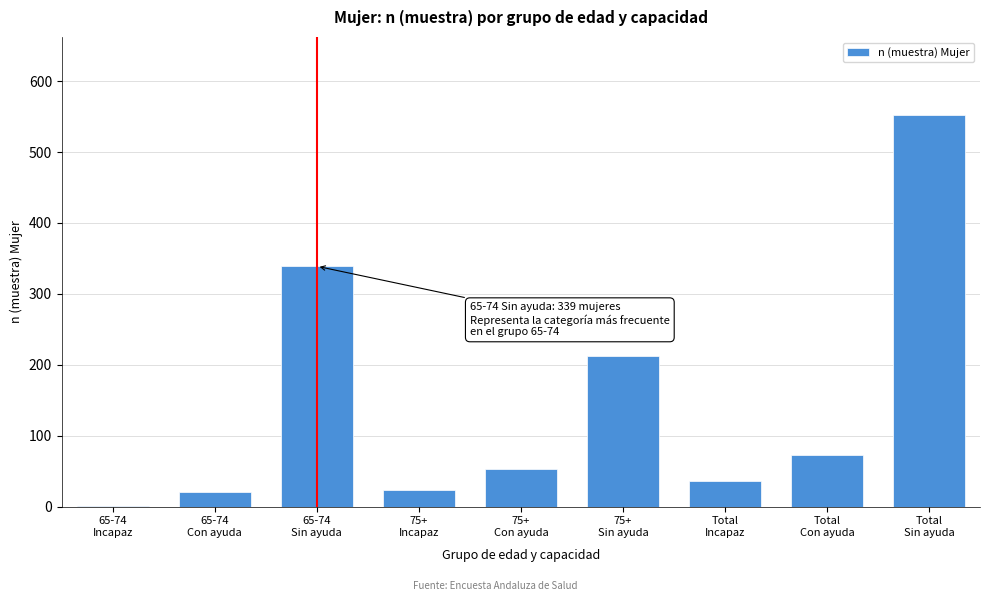

What is the sum of all values?

1311